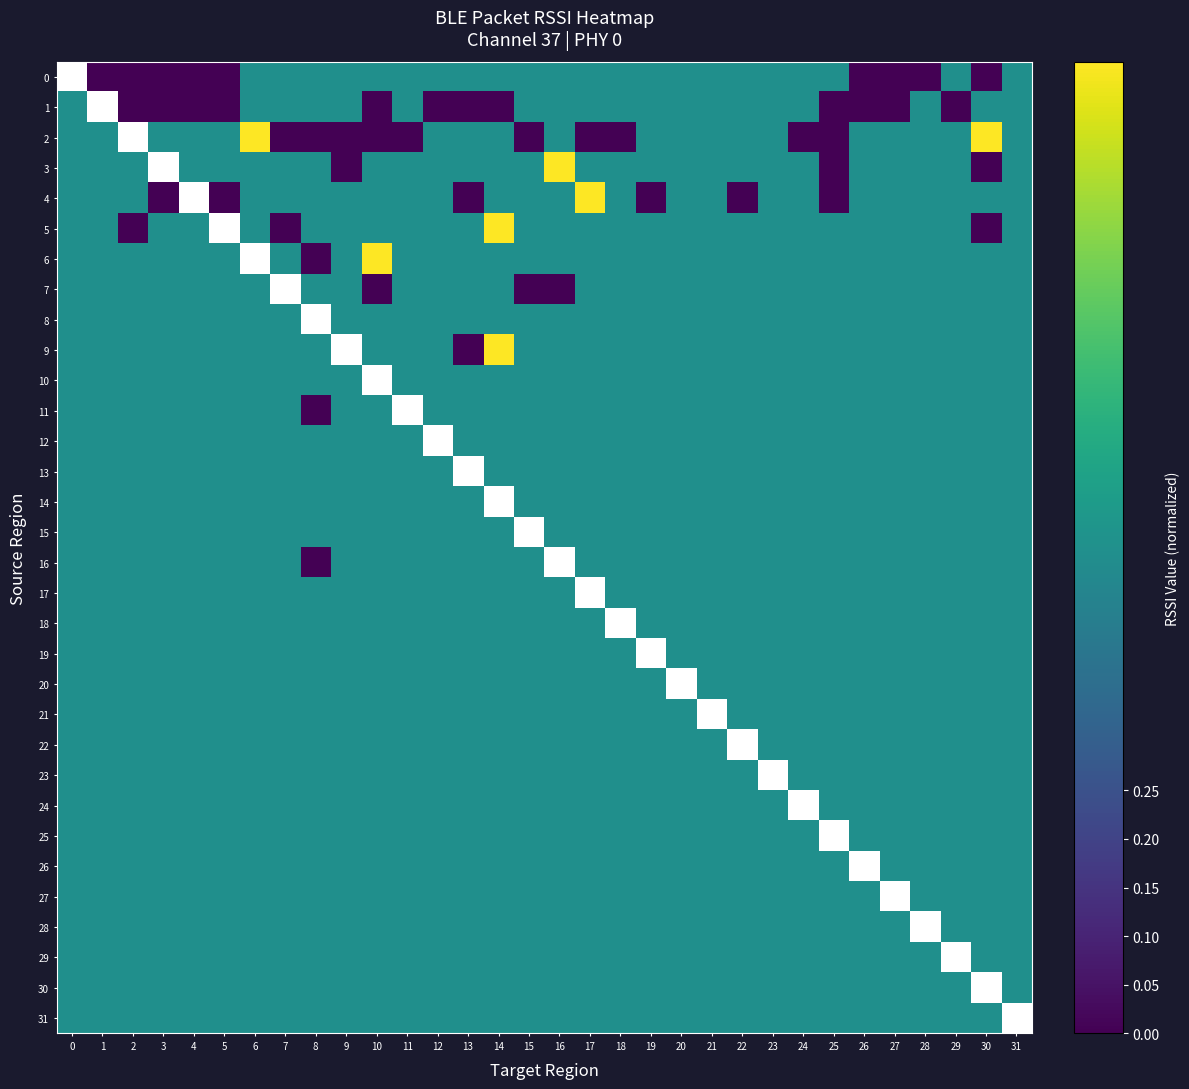

Which series changed the most between 0 and 30?

2